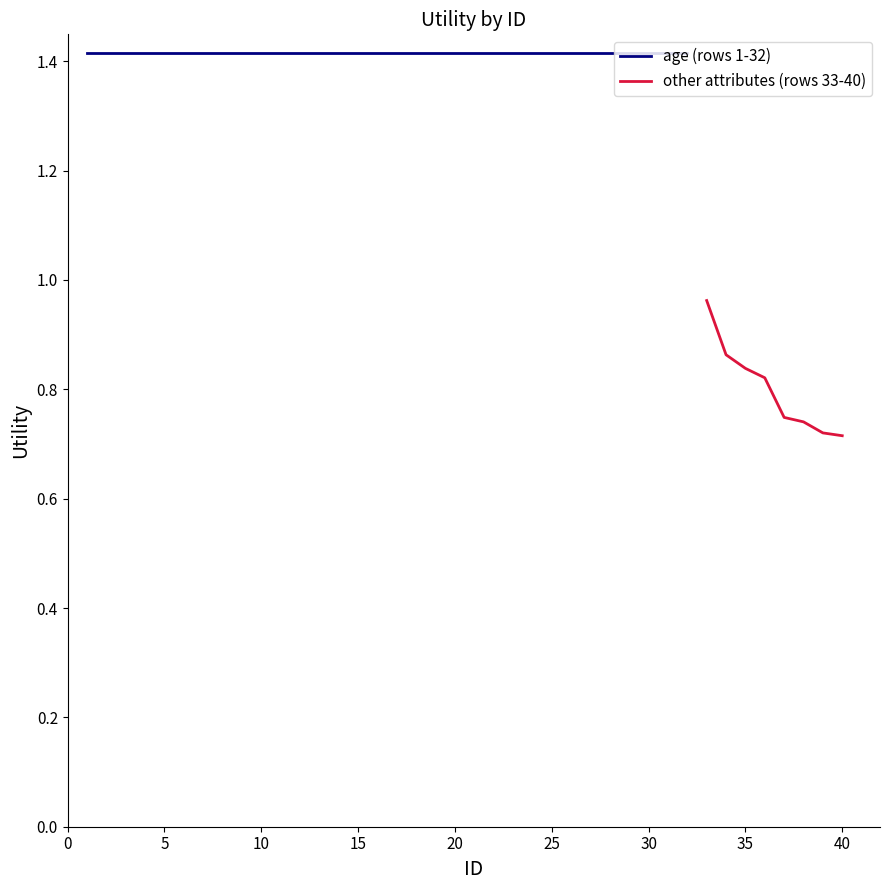

Count the values in the range 0 to 1.

8